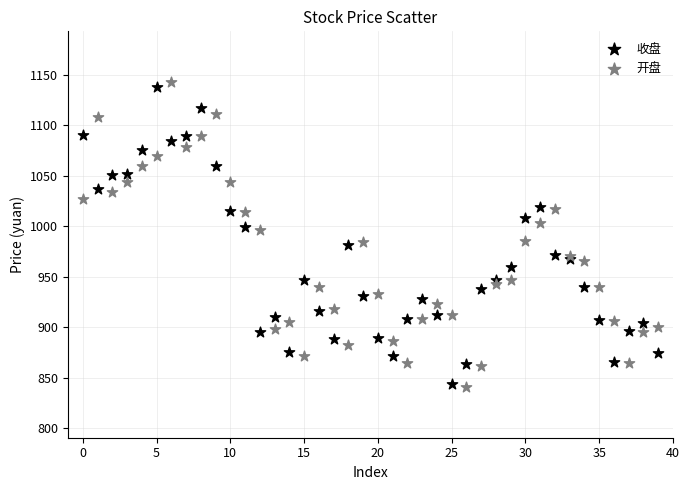

Which series has the largest Y range (max minus min)?

开盘